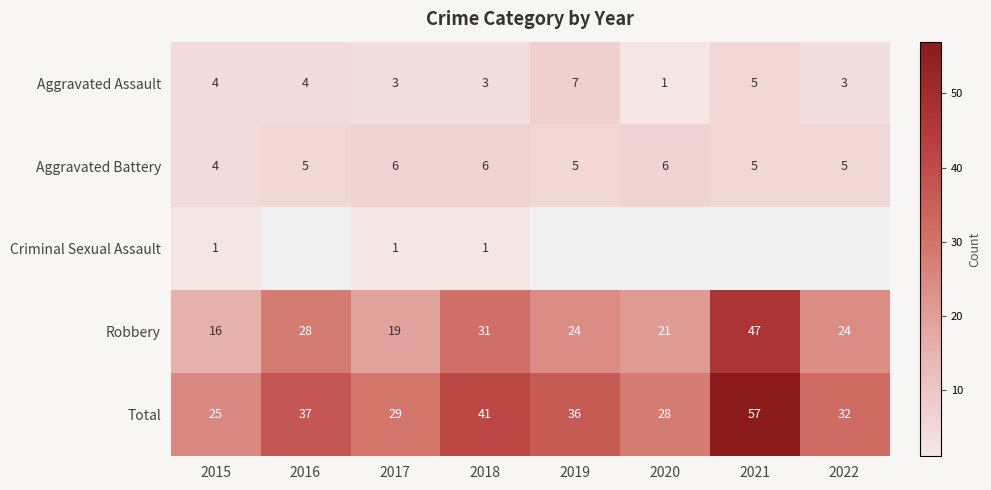

What value does the Robbery series have at 2021, to the nearest 5?

45